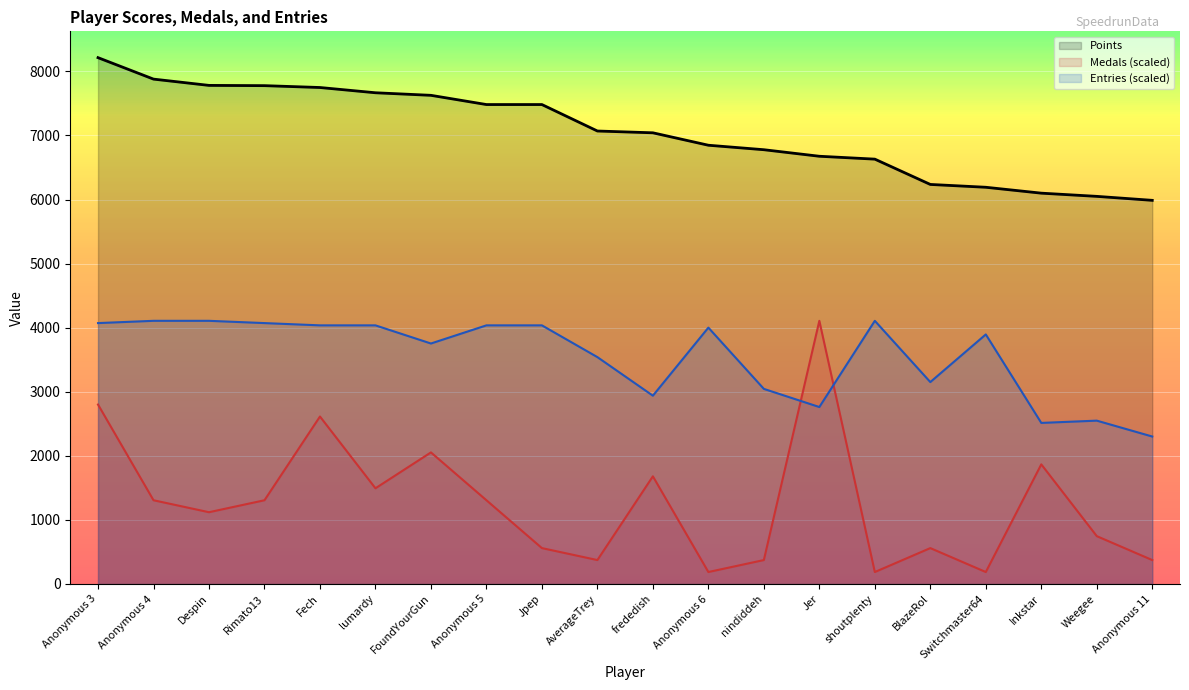

How many intersections are there between Medals and Entries?

2